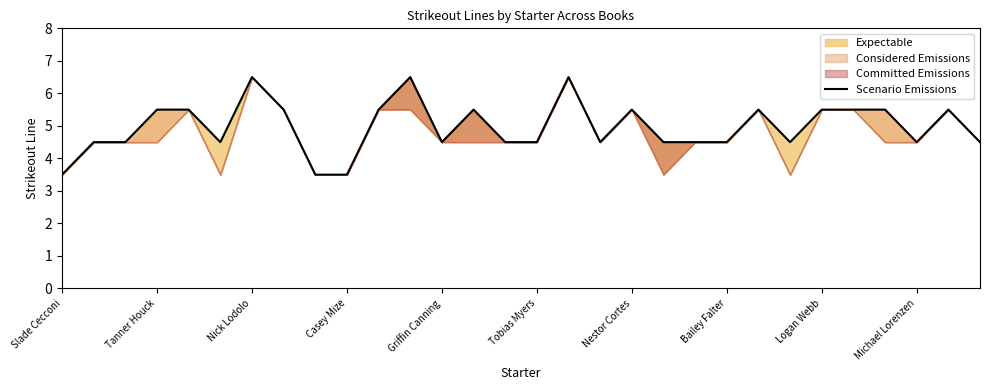

True or false: the data has more than 1 interior local peaks.

True